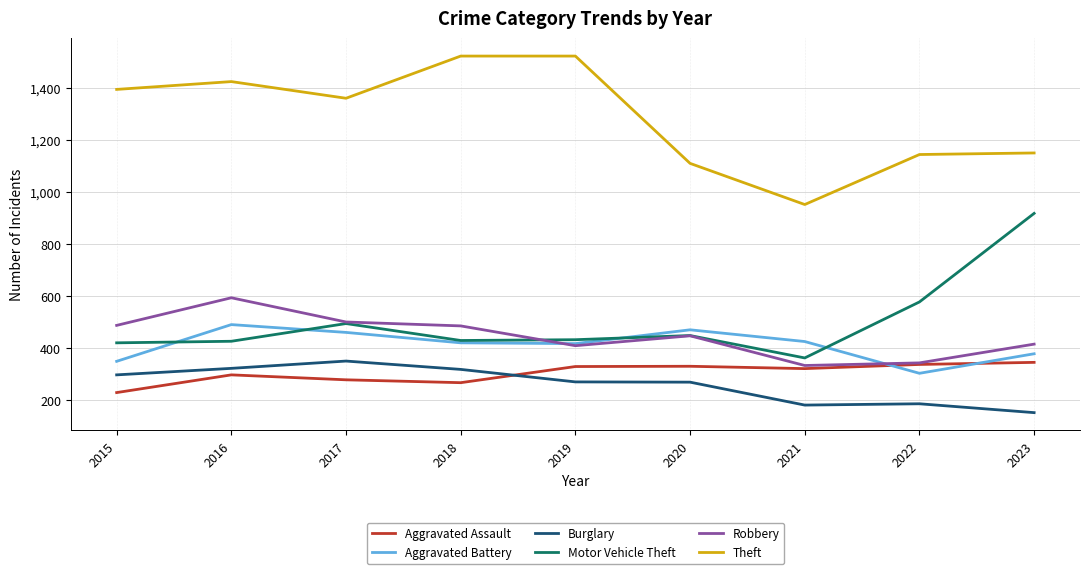

True or false: Theft and Robbery intersect in this chart.

False